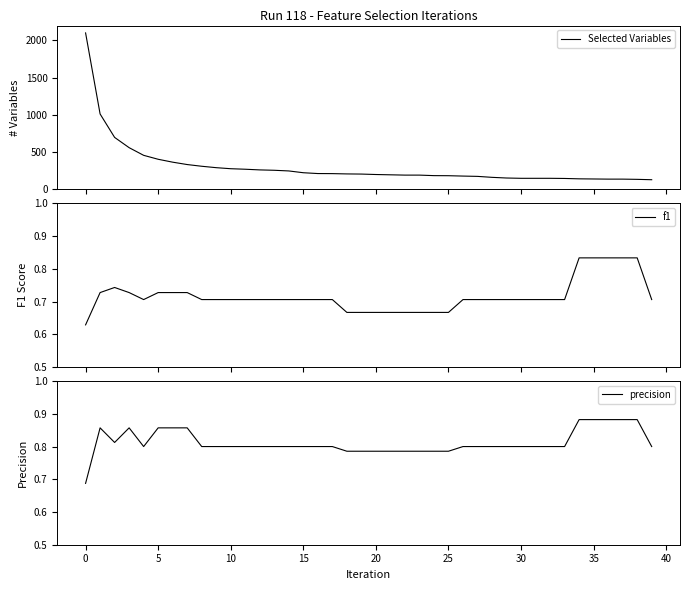

The precision series shows 1.2 at 33. True or false?

False